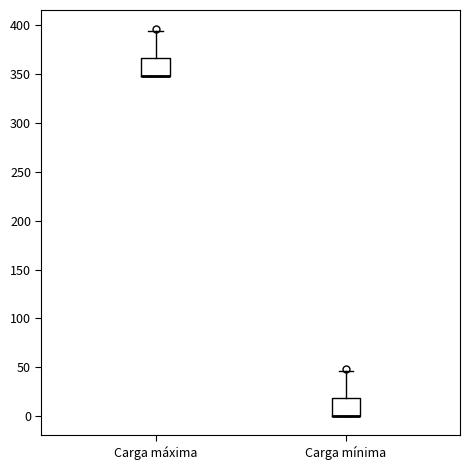

Reading left to right, read every box against the y-axis: the position of its median line, the range the box covers, and the ends of its whiskers. The values are not printed on the chart, so give them approximately, as read against the axis.

Carga máxima: median 350 (drawn on the box's lower edge), box 350 to 365, whiskers 350 to 395
Carga mínima: median 0 (drawn on the box's lower edge), box 0 to 20, whiskers 0 to 45